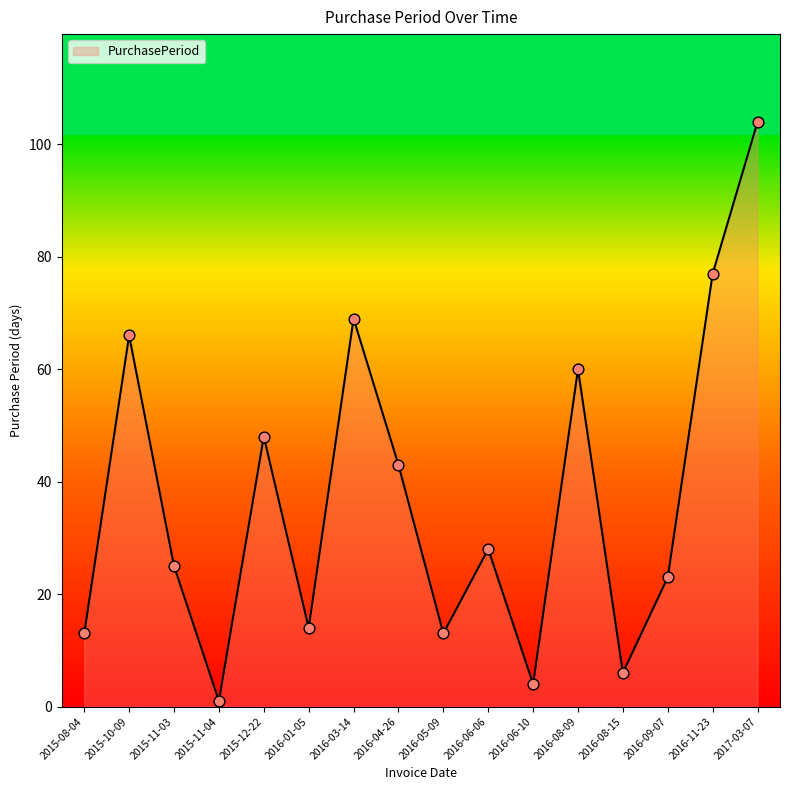

What is the change in value from 2016-11-23 to 2017-03-07?

+27